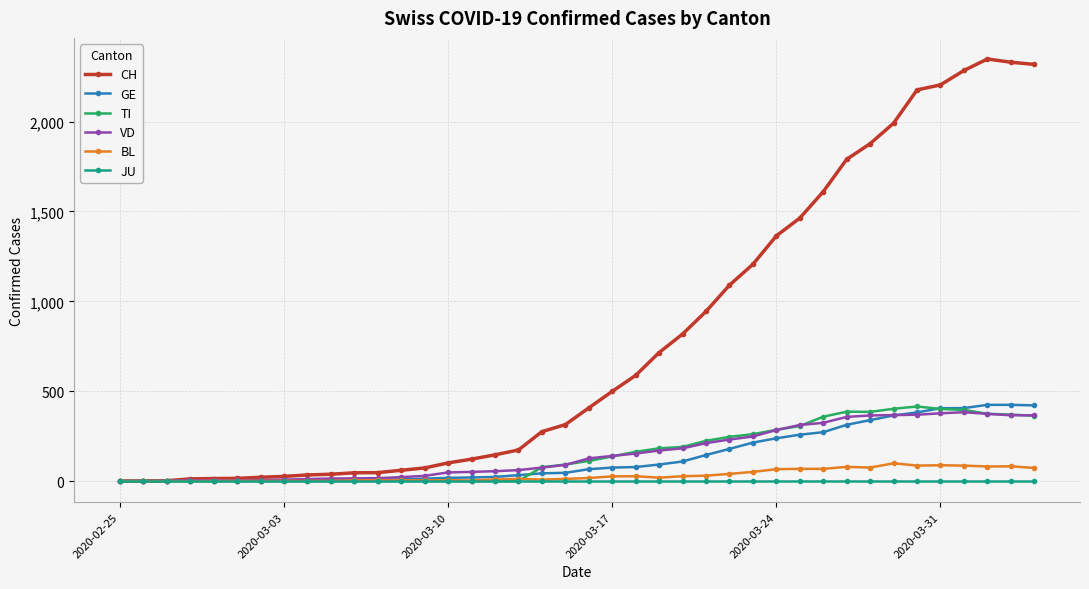

Which series has the largest range (max minus min)?

CH